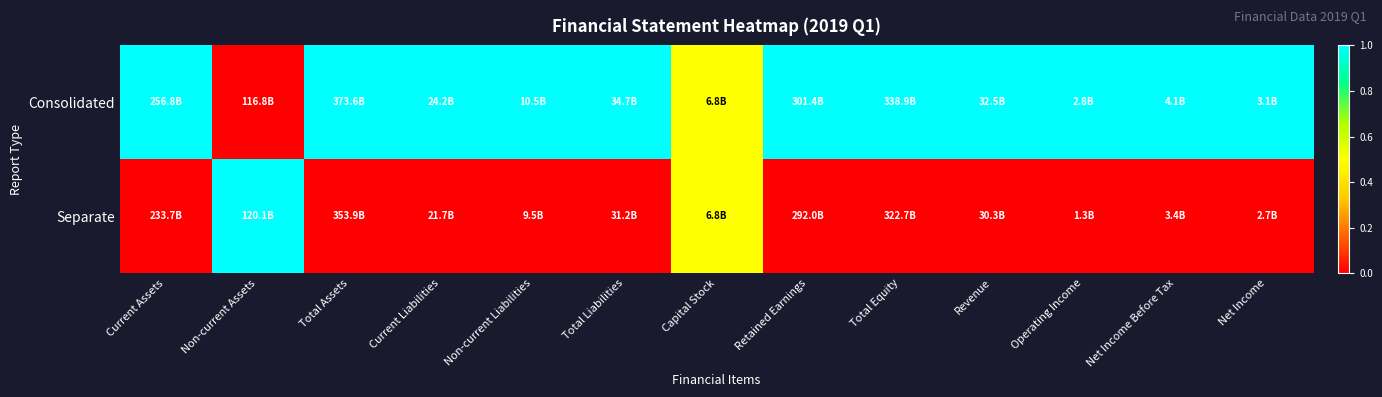

Reading right to left, extract all data points from this chart.

Consolidated: Net Income=1.0	Net Income Before Tax=1.0	Operating Income=1.0	Revenue=1.0	Total Equity=1.0	Retained Earnings=1.0	Capital Stock=0.5	Total Liabilities=1.0	Non-current Liabilities=1.0	Current Liabilities=1.0	Total Assets=1.0	Non-current Assets=0.0	Current Assets=1.0
Separate: Net Income=0.0	Net Income Before Tax=0.0	Operating Income=0.0	Revenue=0.0	Total Equity=0.0	Retained Earnings=0.0	Capital Stock=0.5	Total Liabilities=0.0	Non-current Liabilities=0.0	Current Liabilities=0.0	Total Assets=0.0	Non-current Assets=1.0	Current Assets=0.0